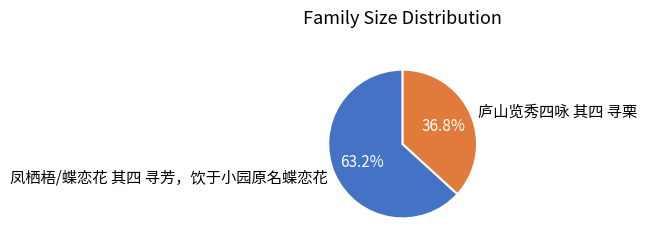

How many slices are in this pie chart?

2